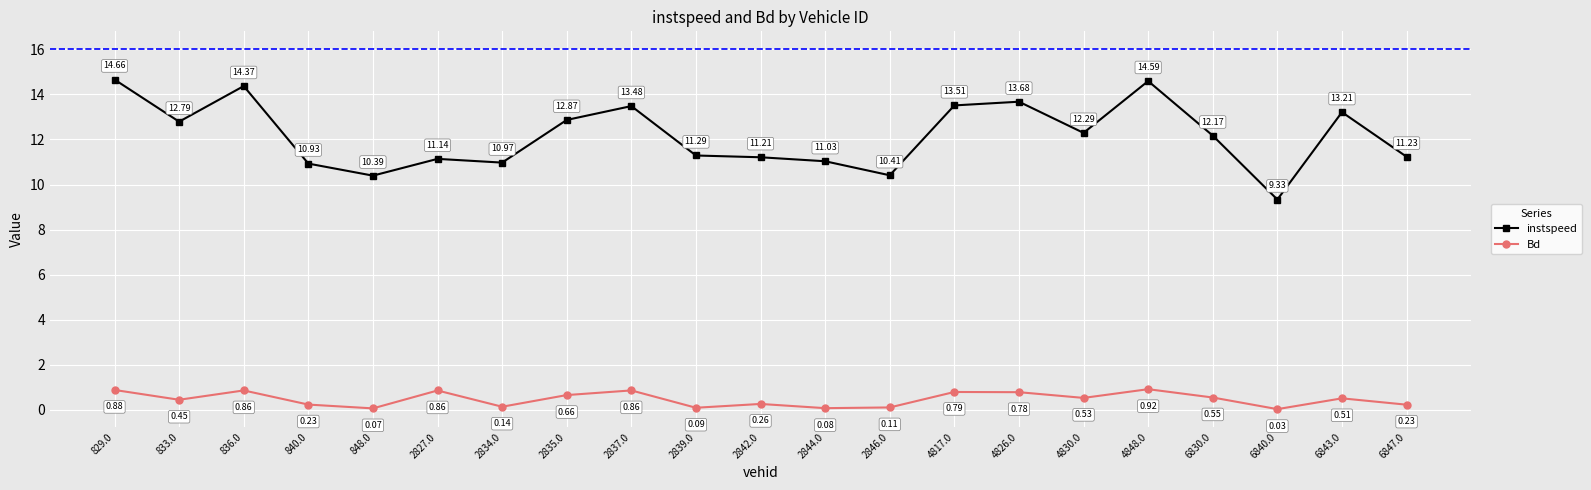

True or false: Bd has more than 1 interior local peaks.

True